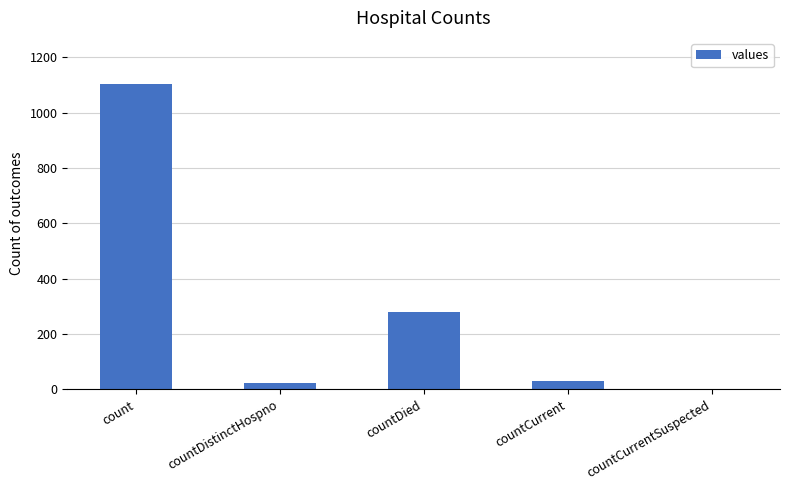

Reading left to right, what are all the values shown in this chart?

1104	23	279	29	0